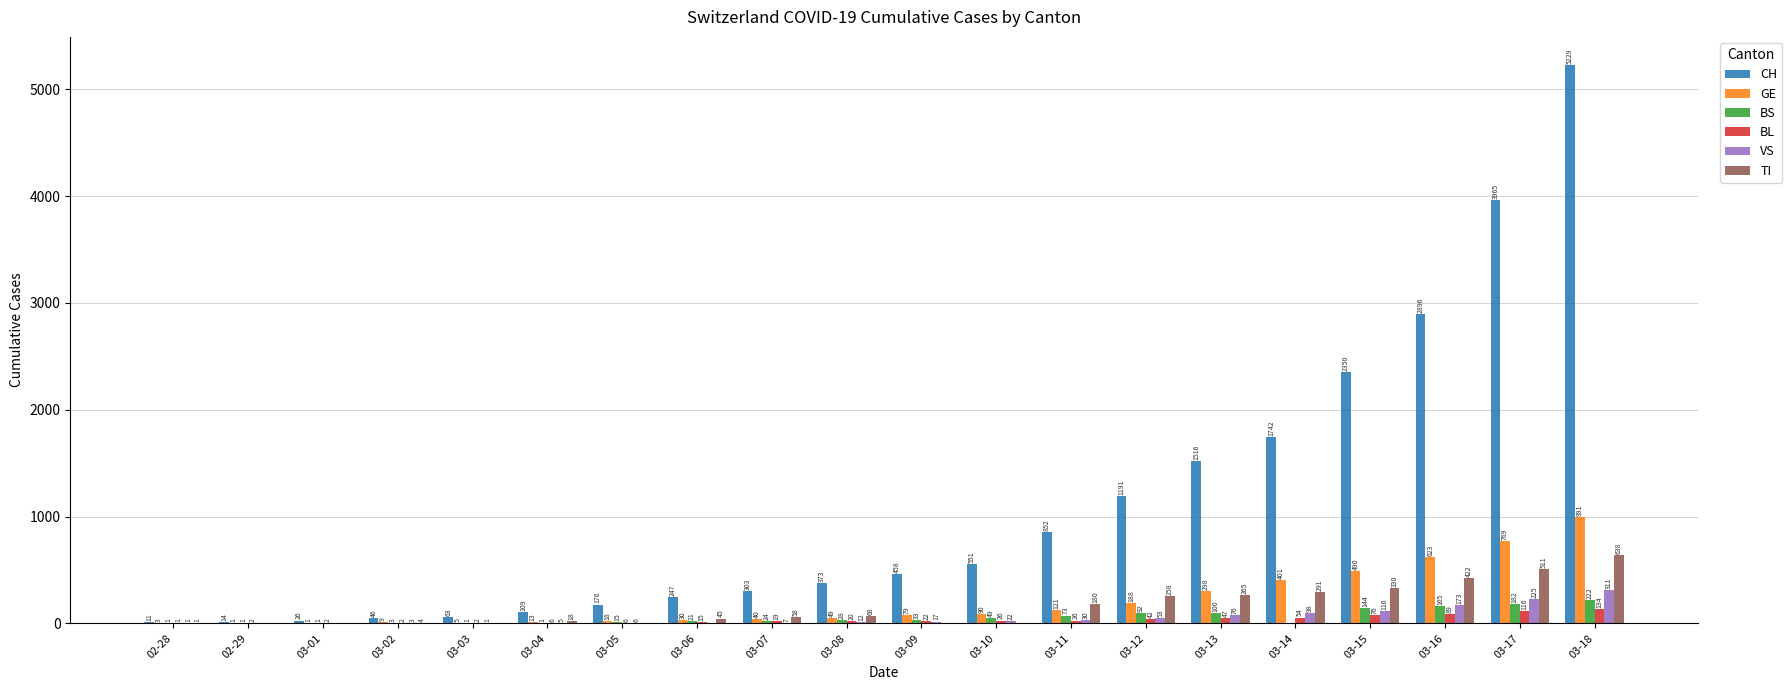

The value of VS at 03-11 is 30. True or false?

True